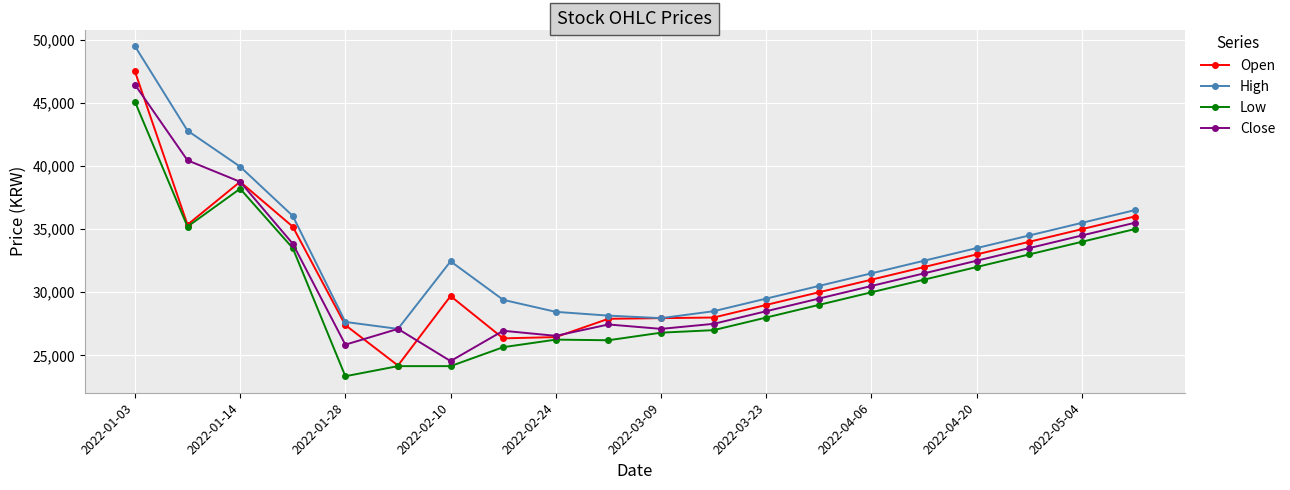

Count the number of categories in the chart.

20